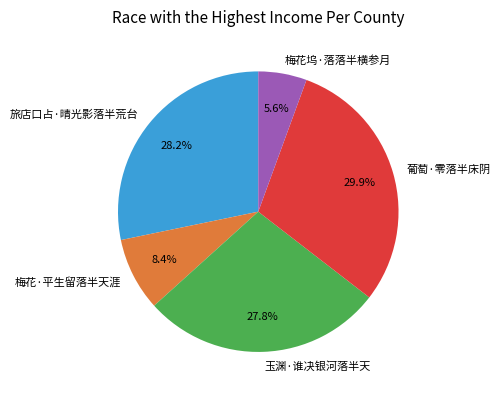

Does 旅店口占·晴光影落半荒台 account for over 50% of the chart?

No